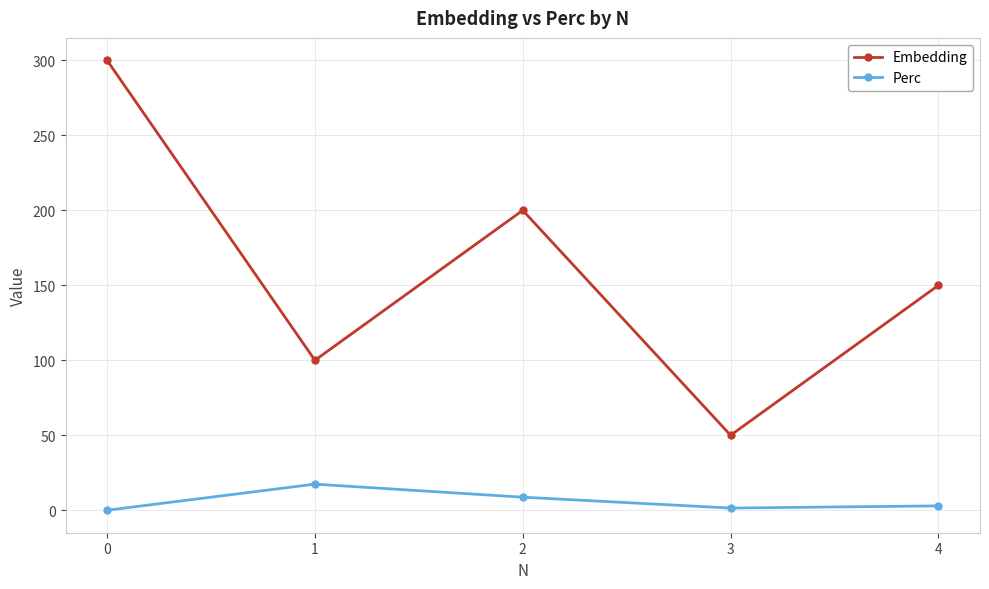

What is the value of the Perc point at the 3rd from the left?

8.7